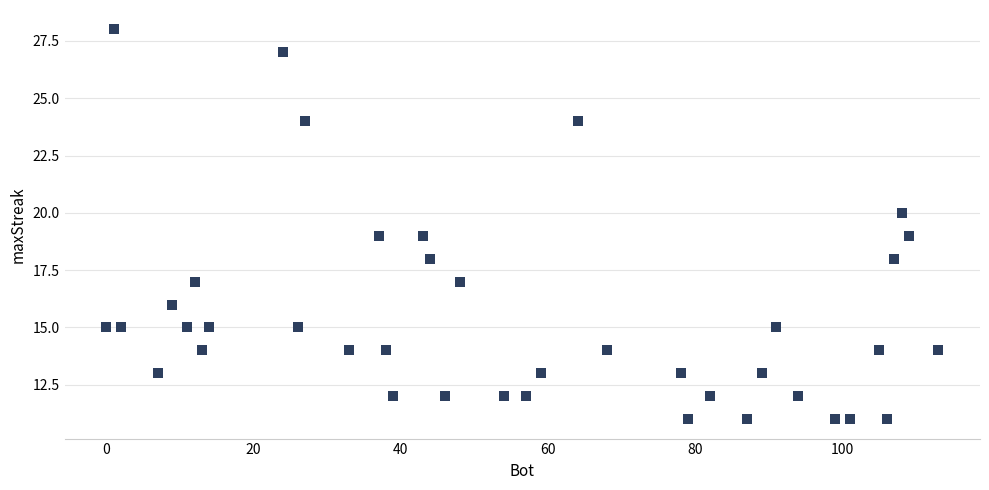

What is the range of Y values (max minus min)?

17